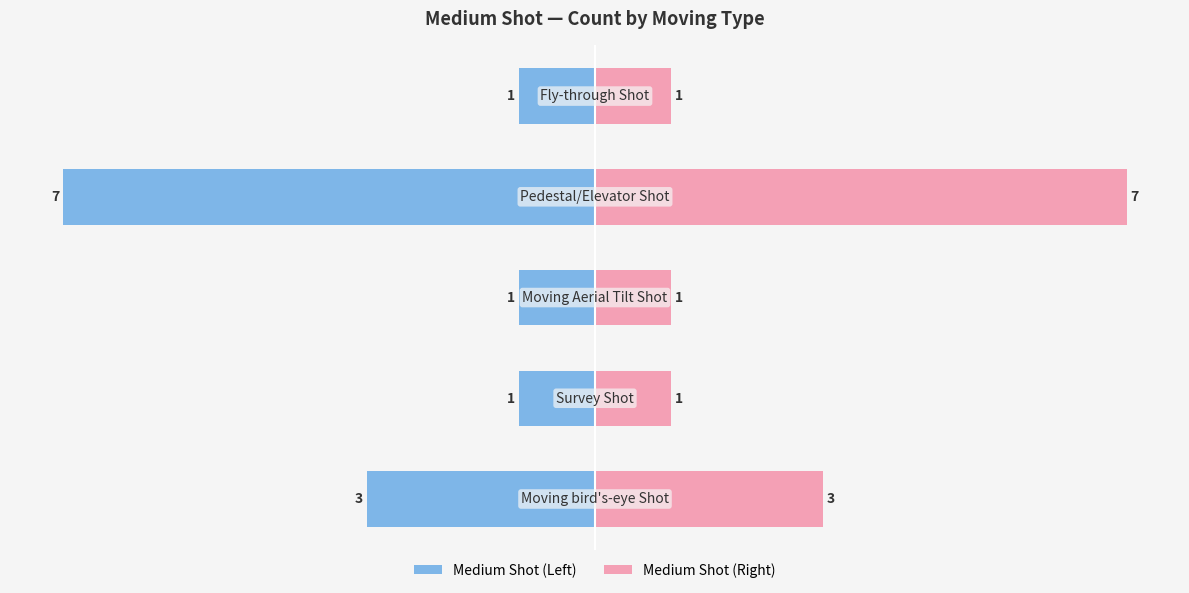

Reading right to left, list all the values displayed in this chart.

Medium Shot (Left): -1	-7	-1	-1	-3
Medium Shot (Right): 1	7	1	1	3